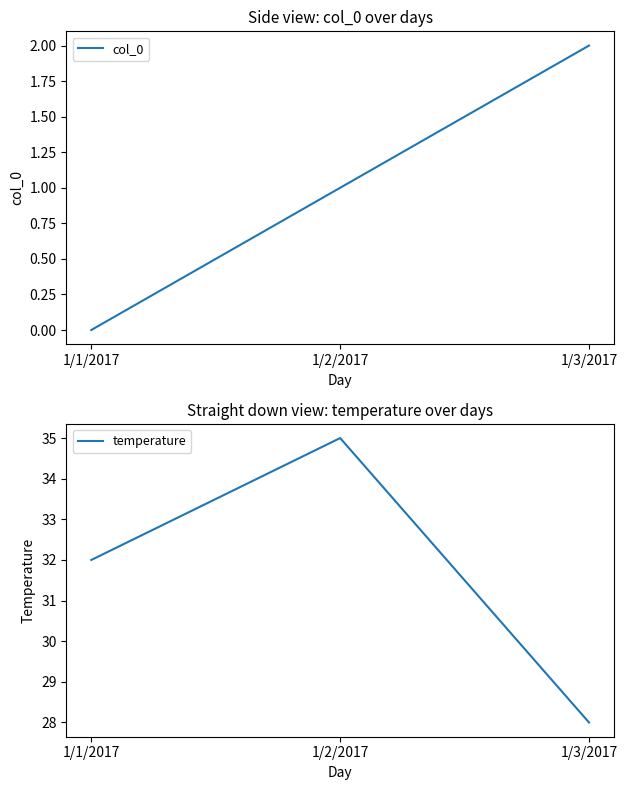

Rank the categories by col_0 value from lowest to highest.

1/1/2017, 1/2/2017, 1/3/2017